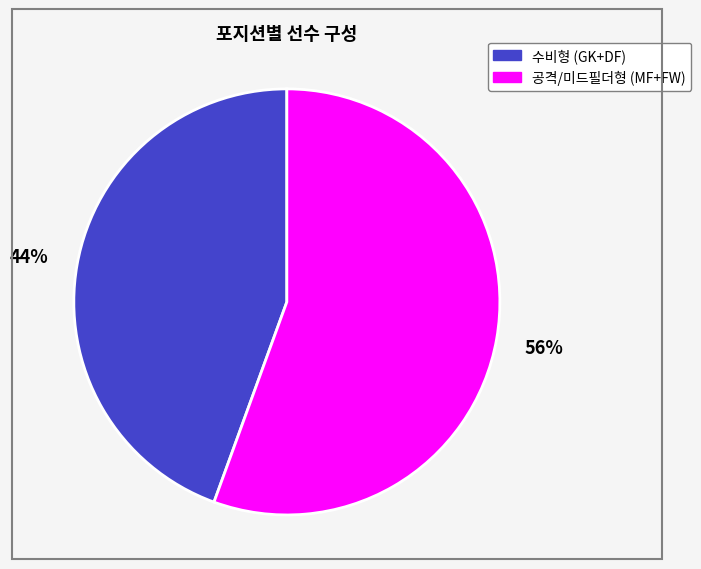

Does any single category account for the majority?

Yes